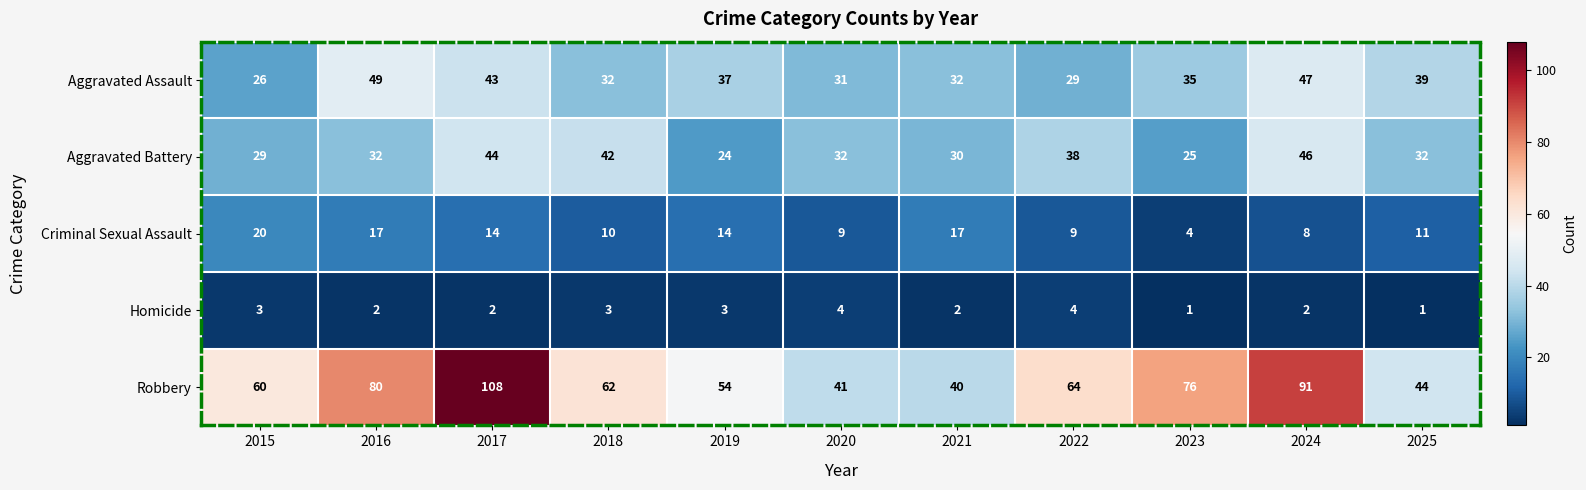

List the labels in order of Robbery value, smallest first.

2021, 2020, 2025, 2019, 2015, 2018, 2022, 2023, 2016, 2024, 2017